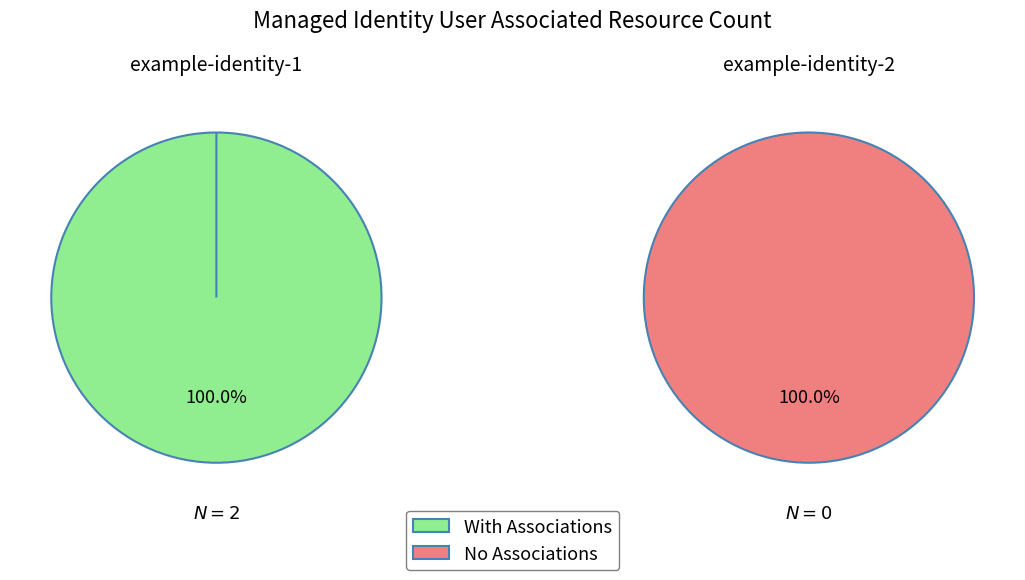

What is the largest slice in the pie chart?

example-identity-1